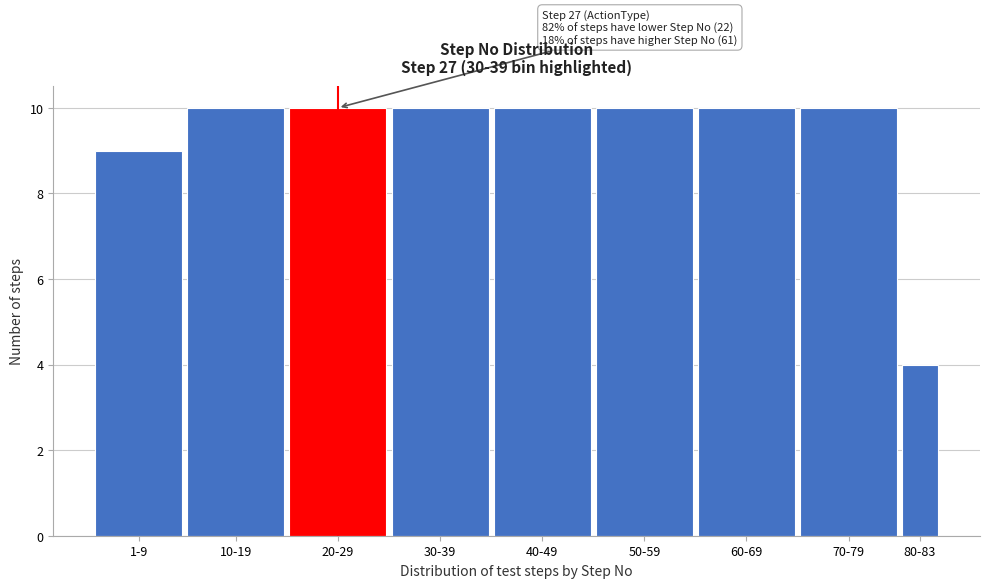

Reading left to right, extract all data points from this chart.

9	10	10	10	10	10	10	10	4